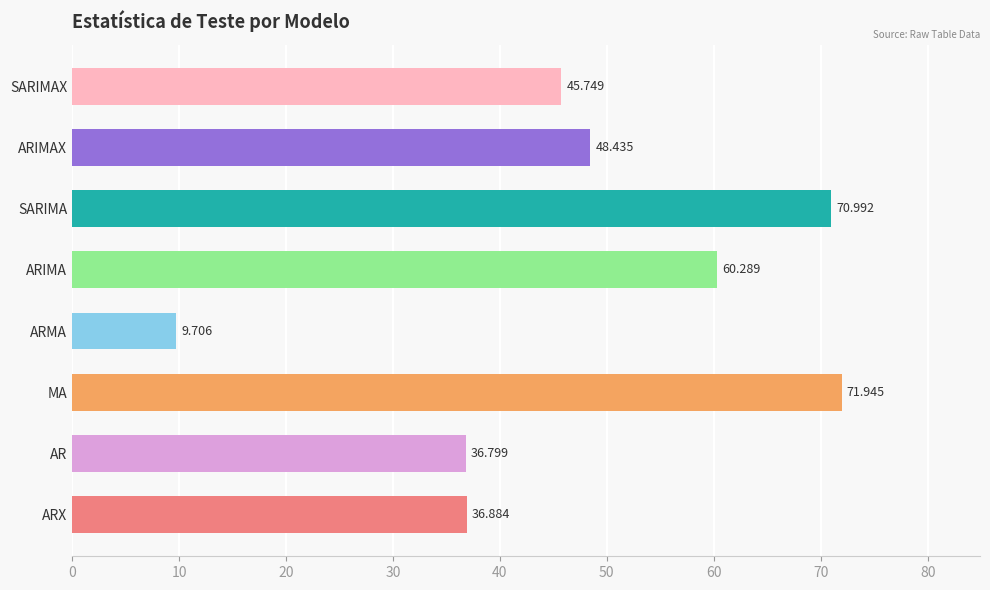

Between ARMA and ARX, which is larger?

ARX